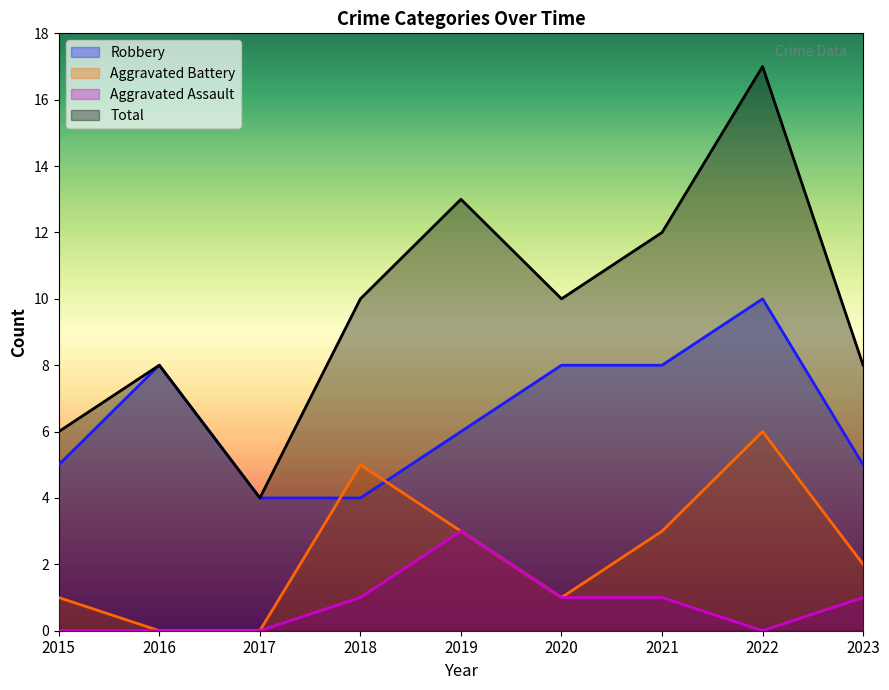

Count the Aggravated Assault values in the range 0 to 1.

8